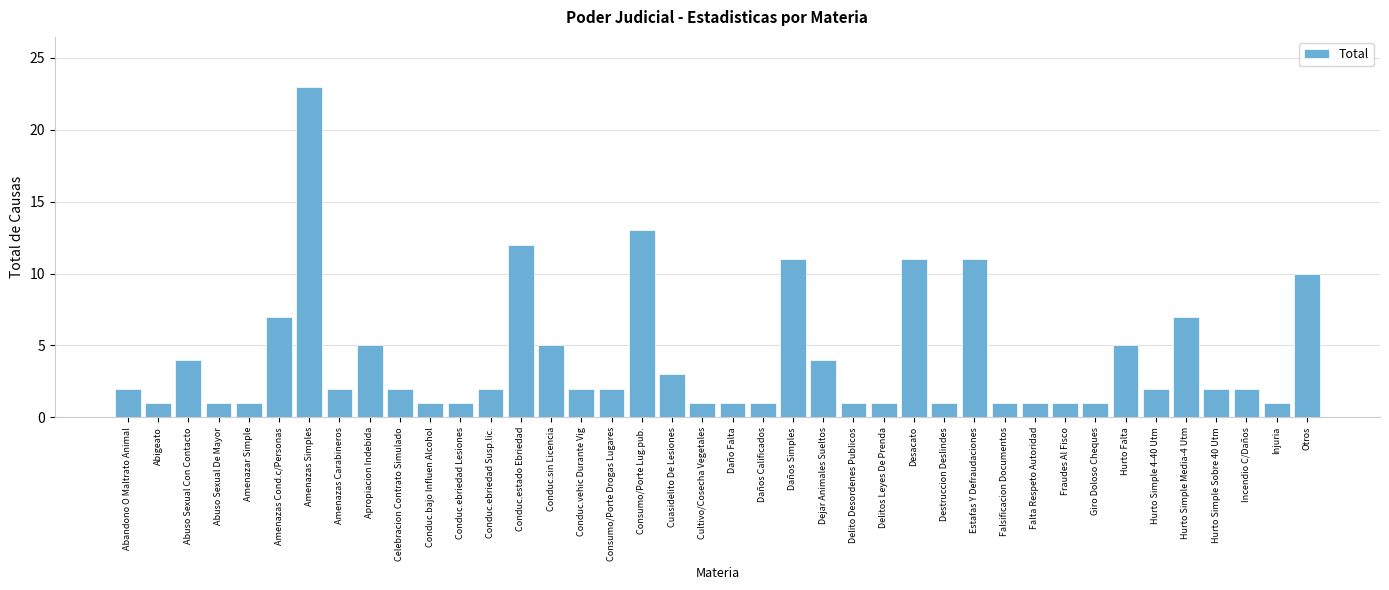

The chart shows a value of 5 at Estafas Y Defraudaciones. True or false?

False